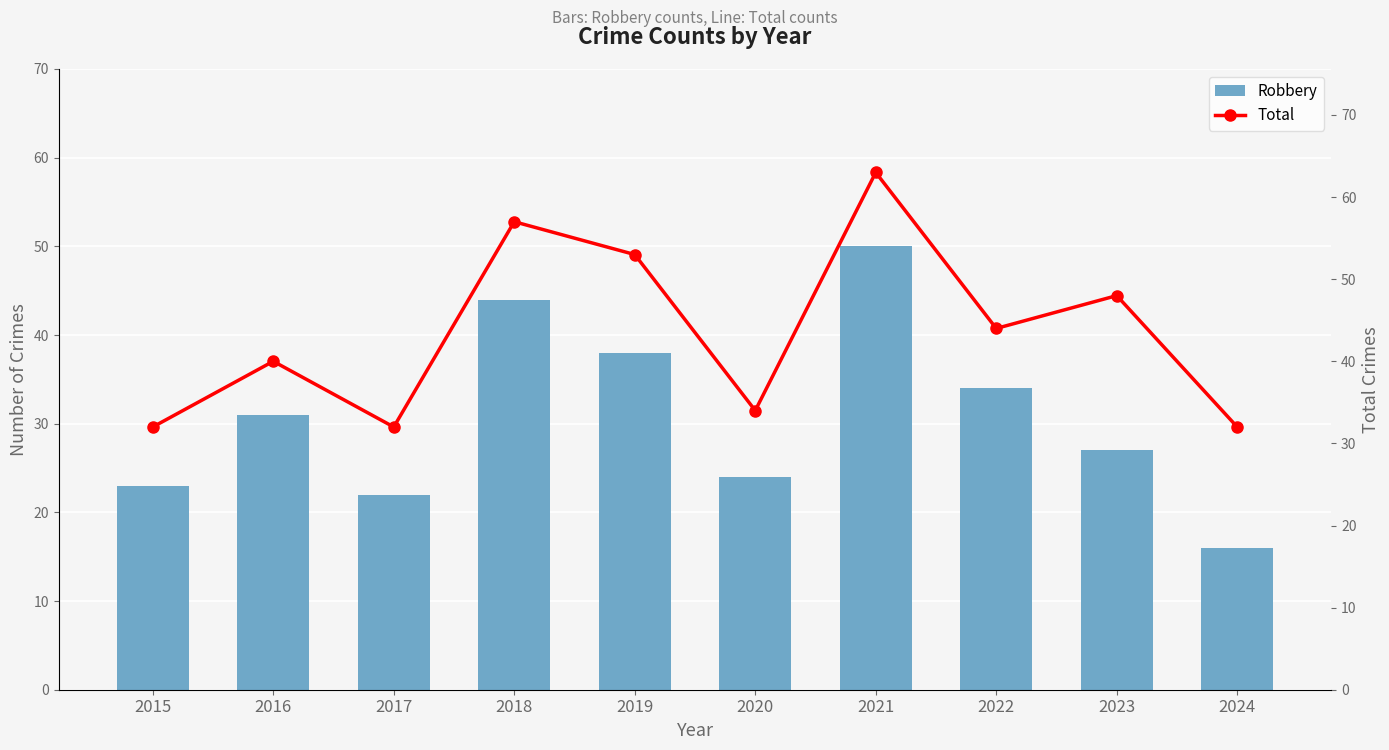

Rank the series at 2020 from lowest to highest value.

Robbery, Total